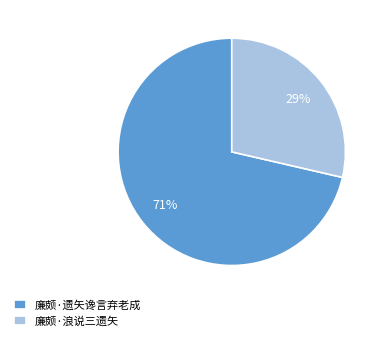

Approximately how many times larger is the value at 廉颇·浪说三遗矢 compared to 廉颇·遗矢谗言弃老成?

0.4